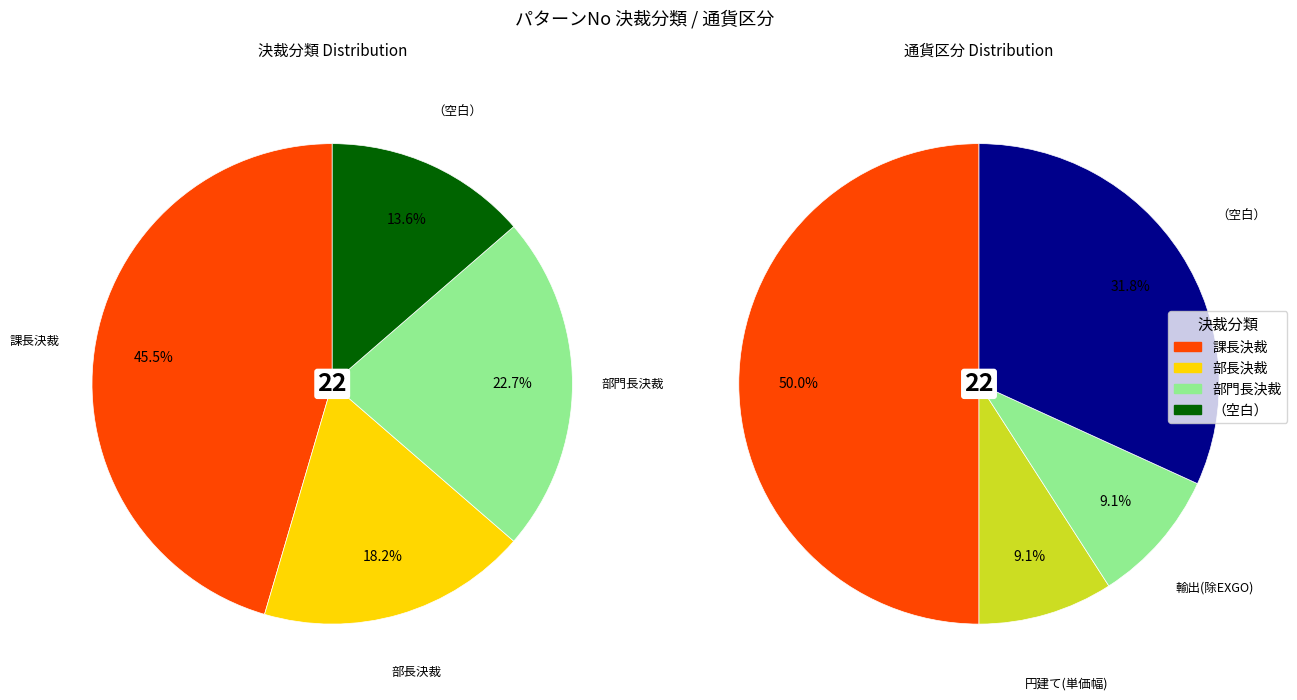

Is there a majority slice in this chart?

No